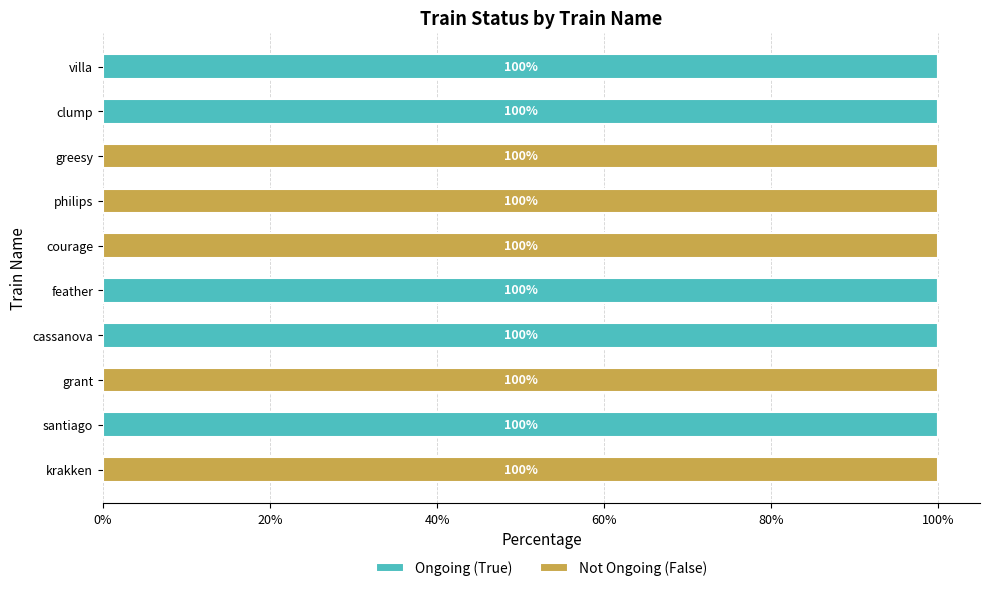

What is the total value across all series at philips?

100